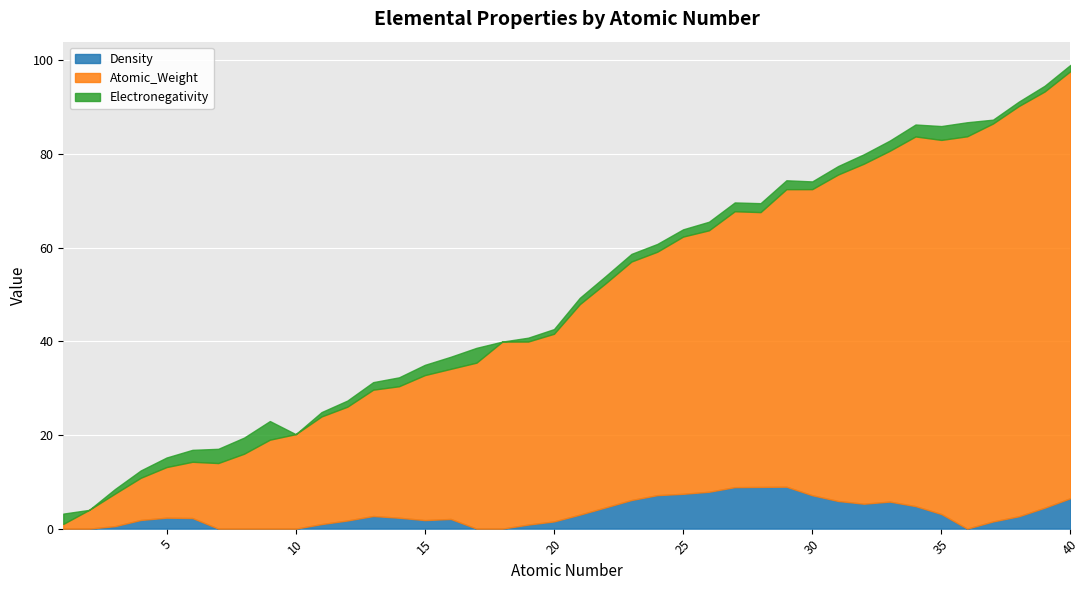

How many times do Electronegativity and Atomic_Weight cross each other?

1